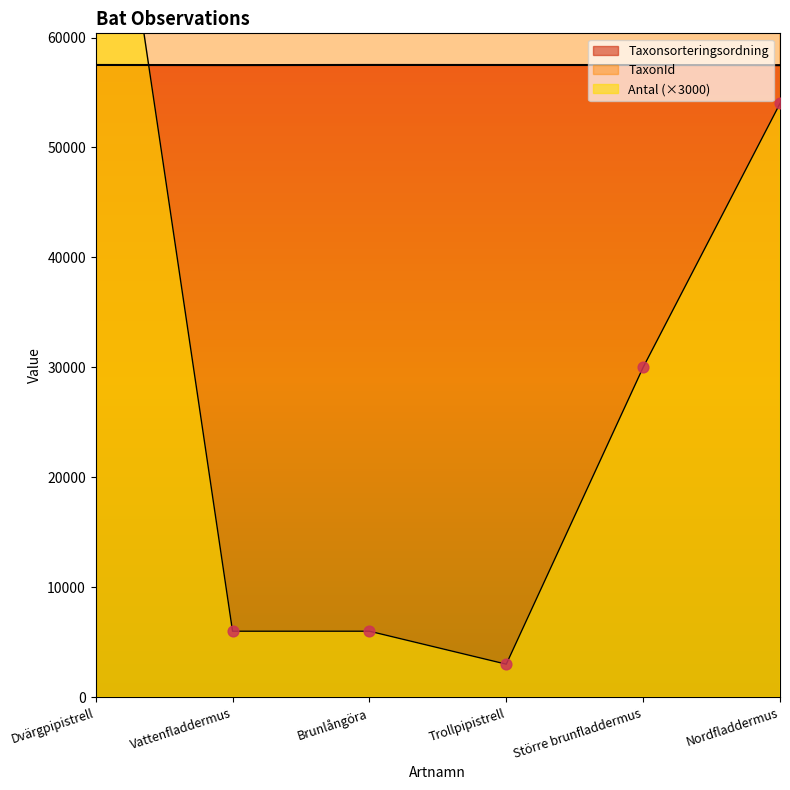

What are all the series names shown in the legend?

Antal, Taxonsorteringsordning, TaxonId